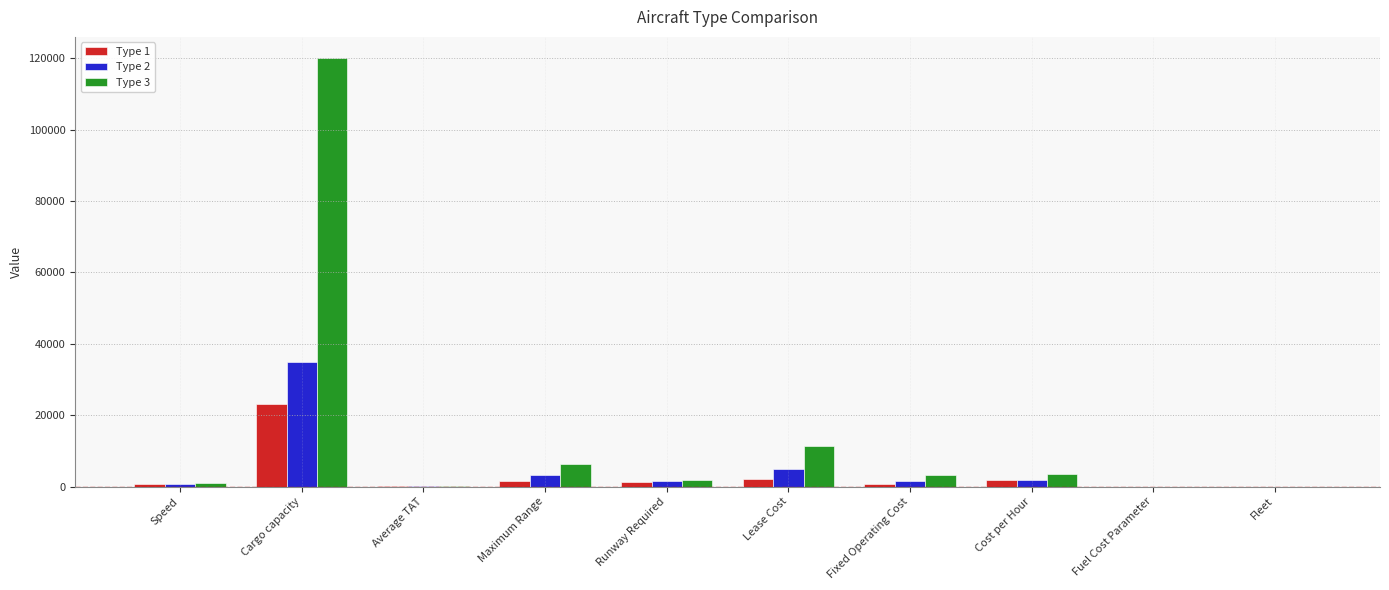

Which series has the largest total across all categories?

Type 3